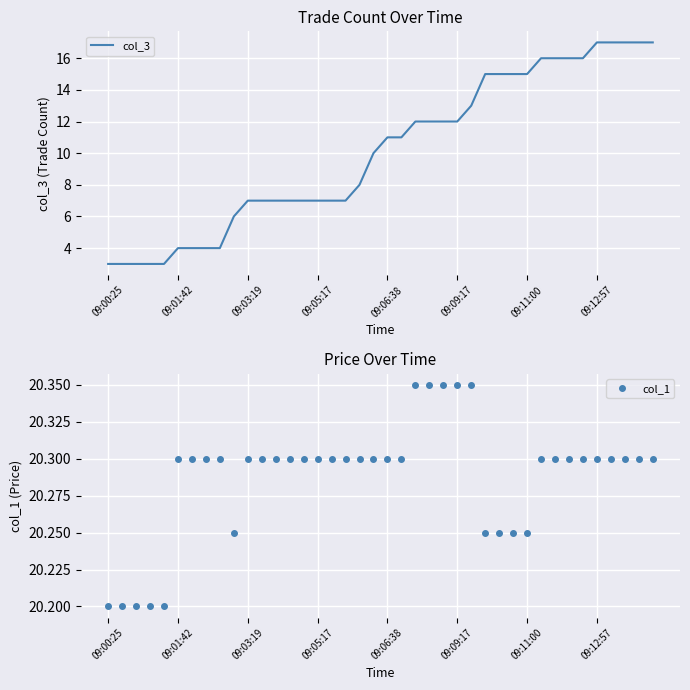

How many categories are shown in the chart?

40